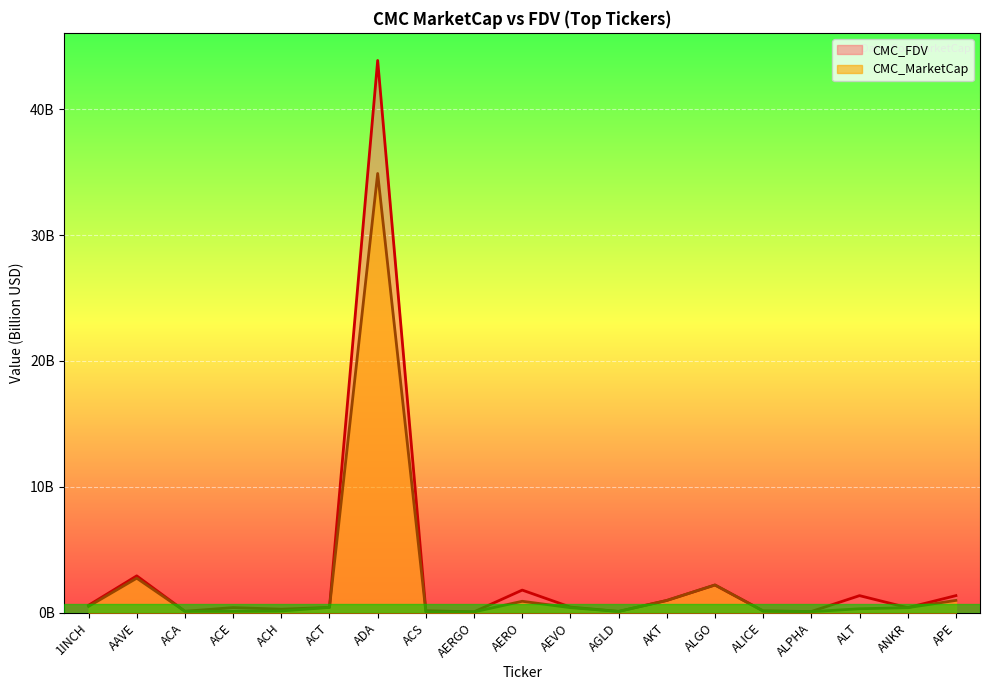

At which label does CMC_MarketCap reach its peak?

ADA